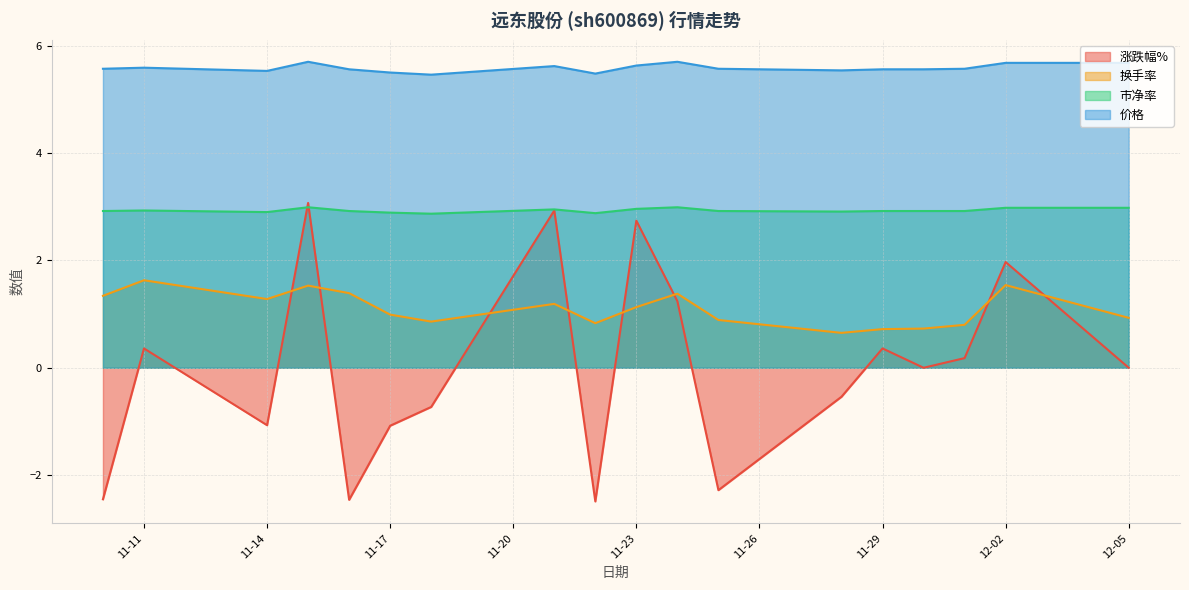

What is the difference between the highest and lowest values at 11-17?

6.6